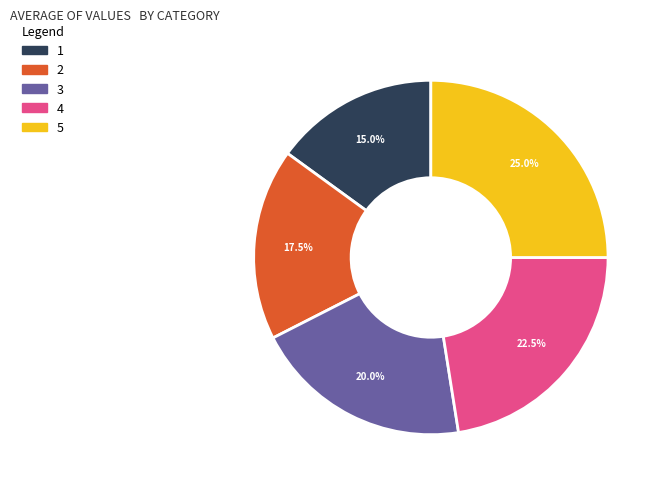

How many segments does this pie chart have?

5